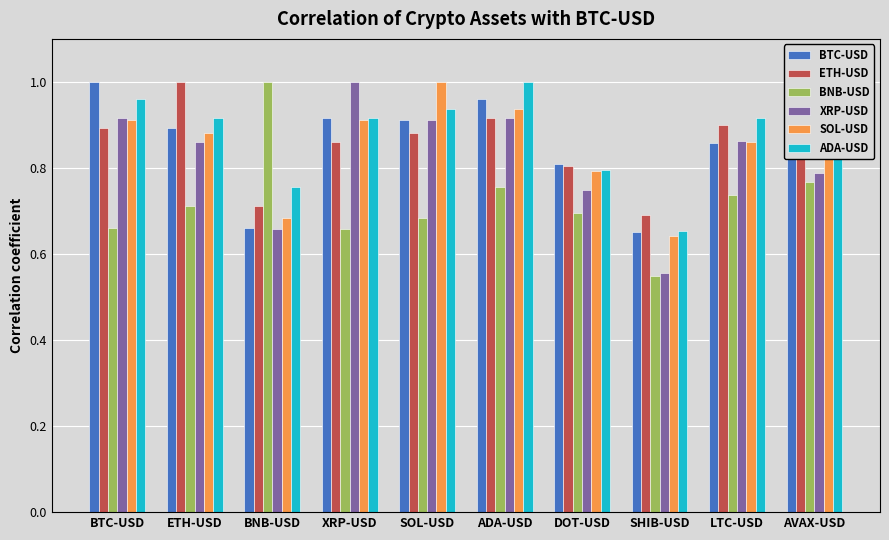

Which category has the lowest value in the XRP-USD series?

SHIB-USD